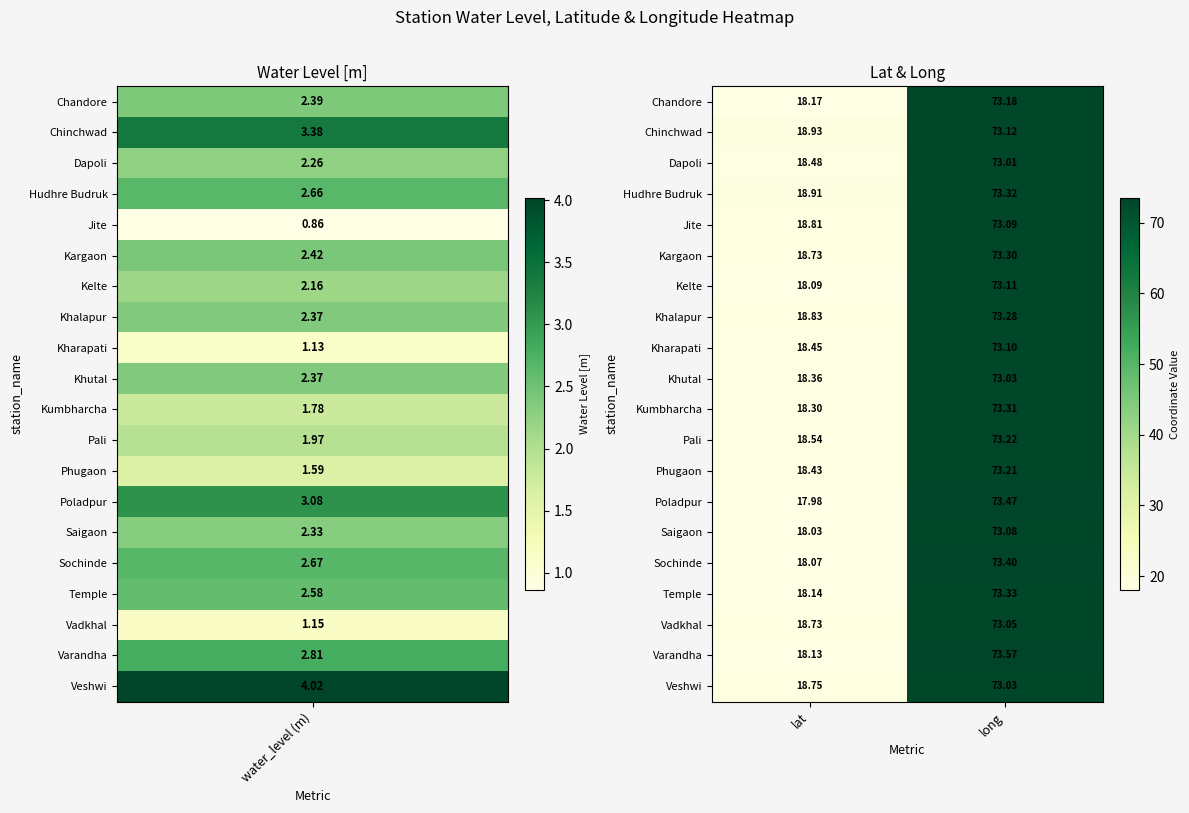

List the labels in order of Kargaon value, largest first.

long, lat